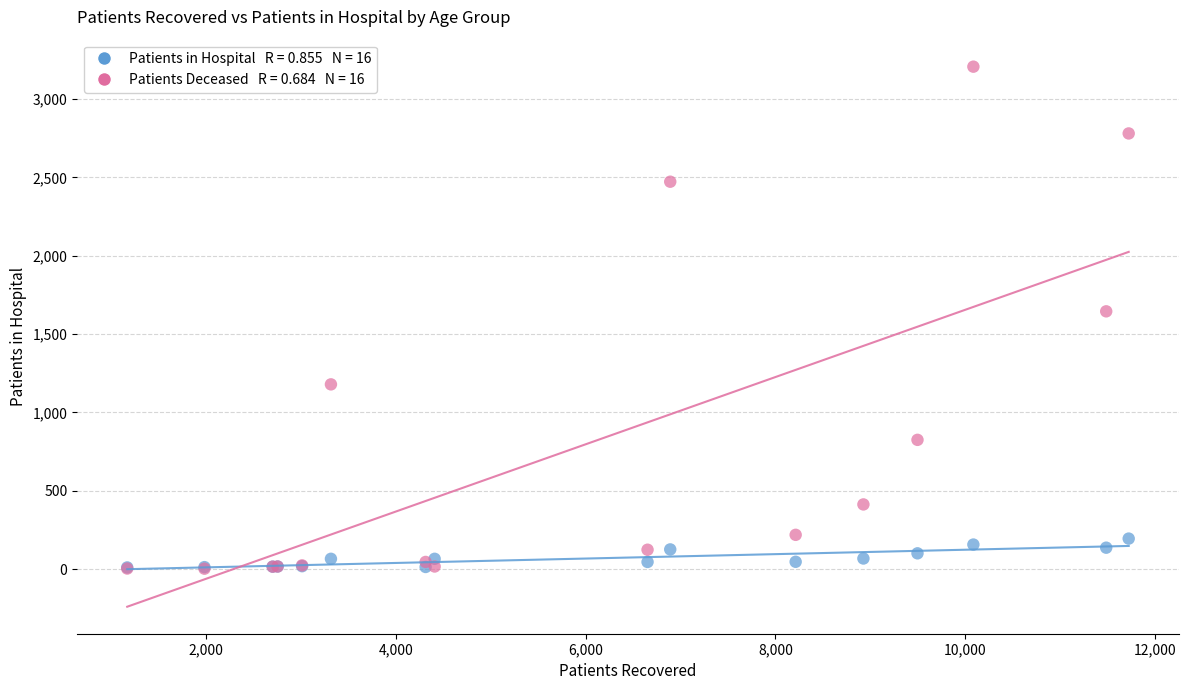

Across all series, what Y value is closest to 1604?

1645